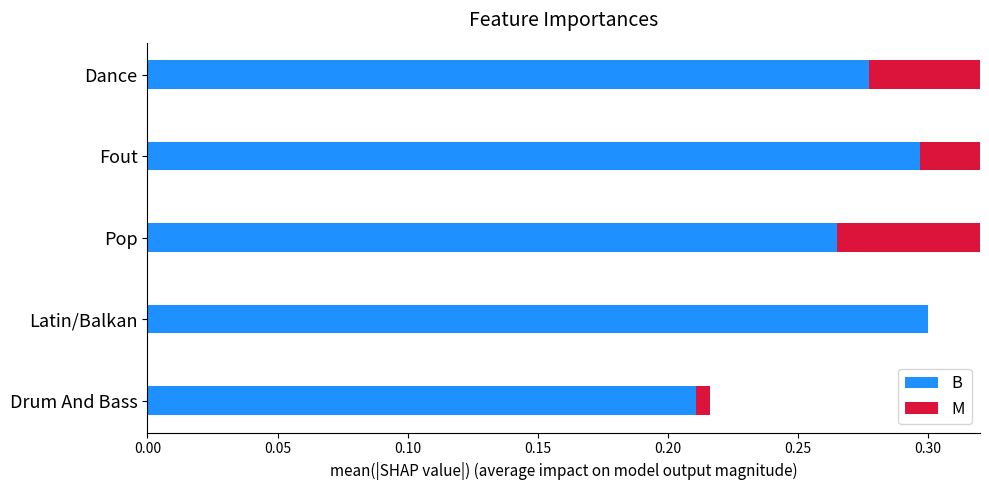

List the series in order of their overall mean, lowest first.

M, B